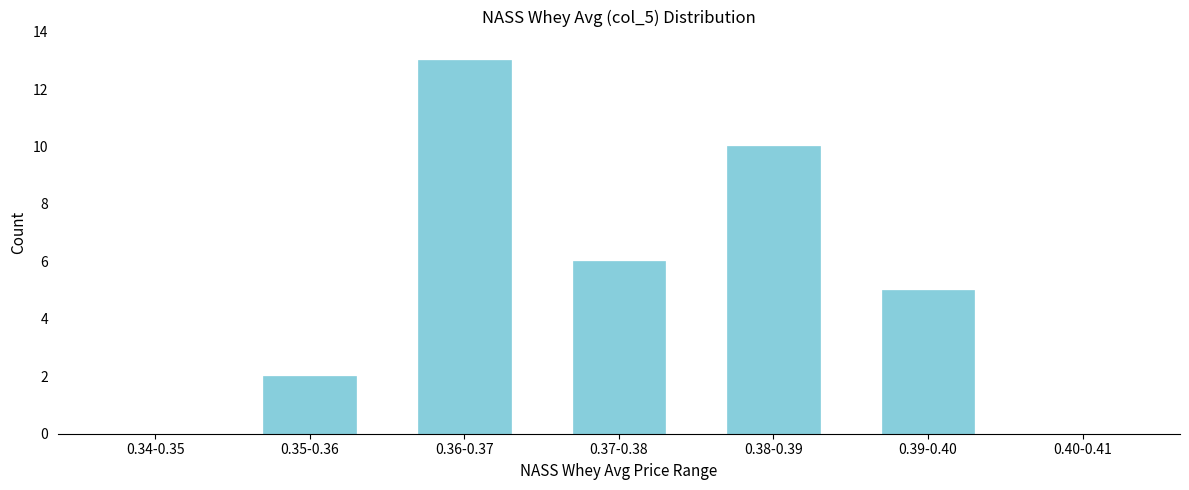

Reading left to right, what are all the values shown in this chart?

0.34-0.35=0	0.35-0.36=2	0.36-0.37=13	0.37-0.38=6	0.38-0.39=10	0.39-0.40=5	0.40-0.41=0